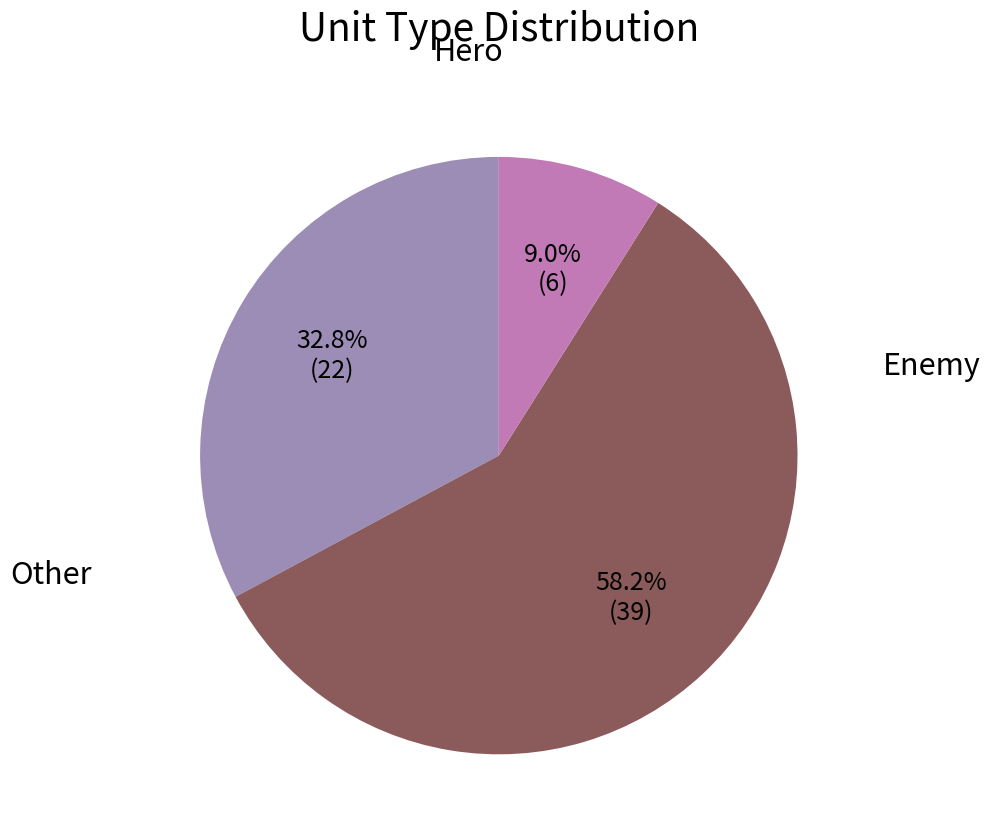

Is there a majority slice in this chart?

Yes